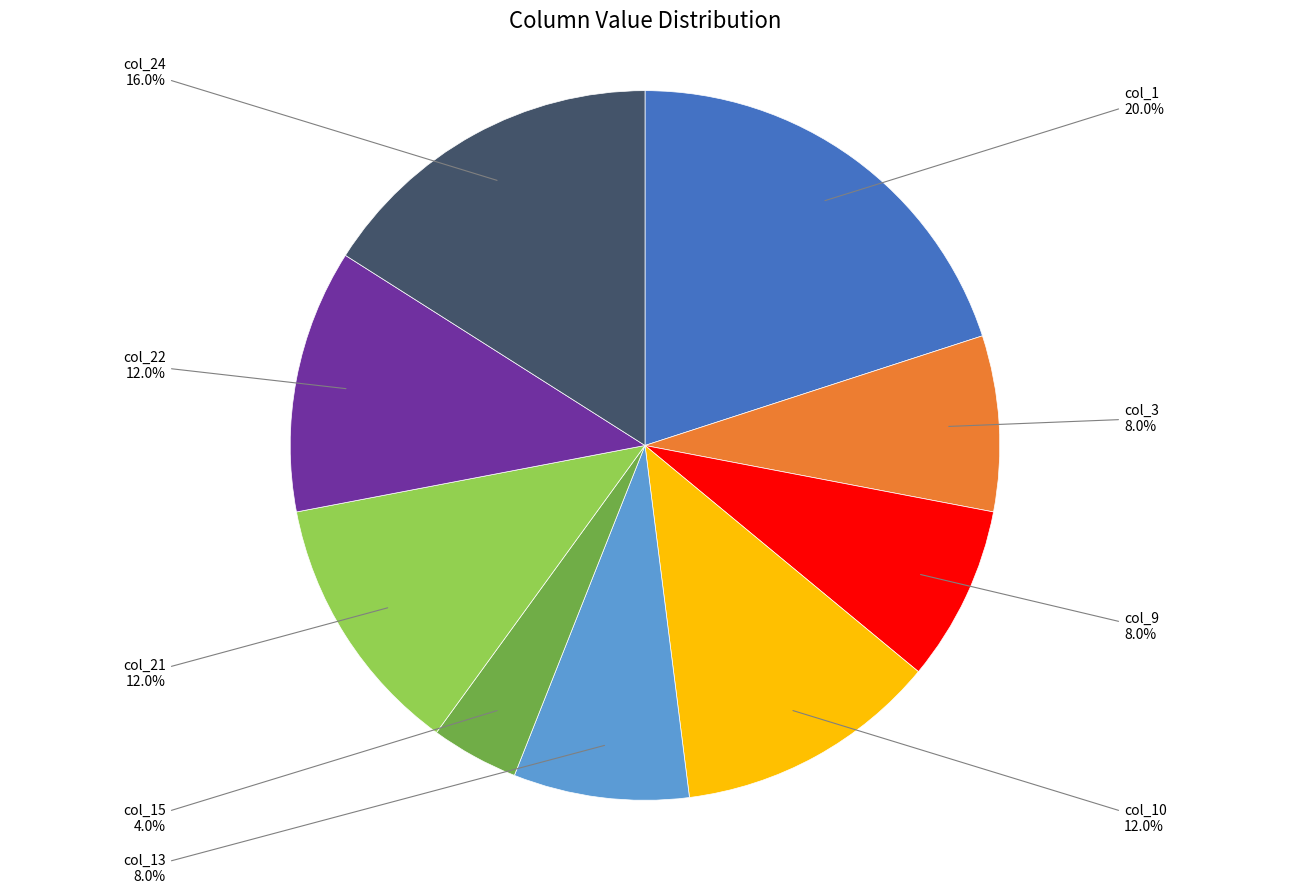

Is there a majority slice in this chart?

No